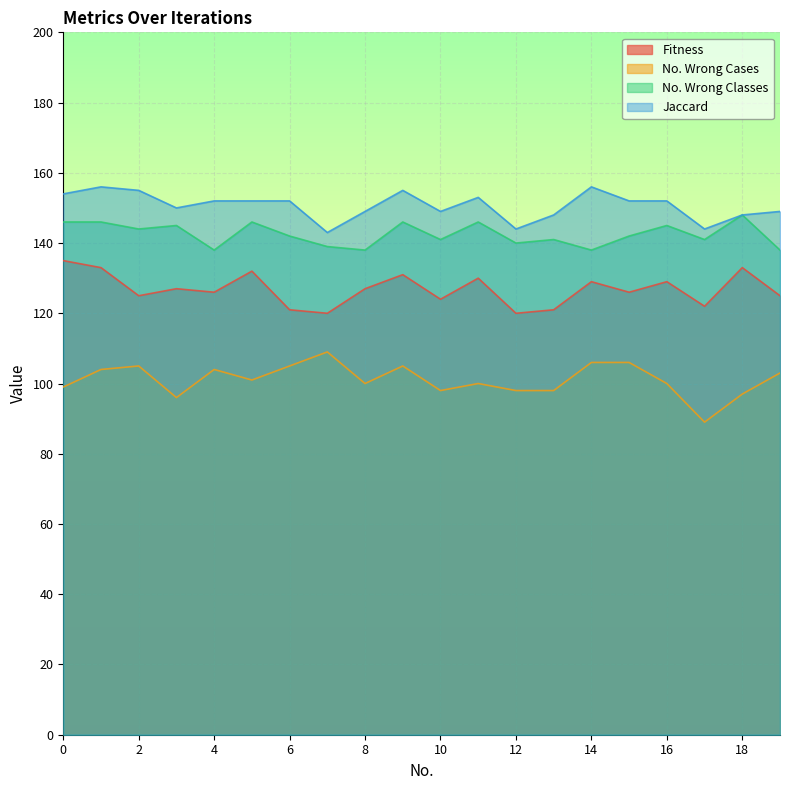

At which category does No. Wrong Cases reach its first local valley?

3